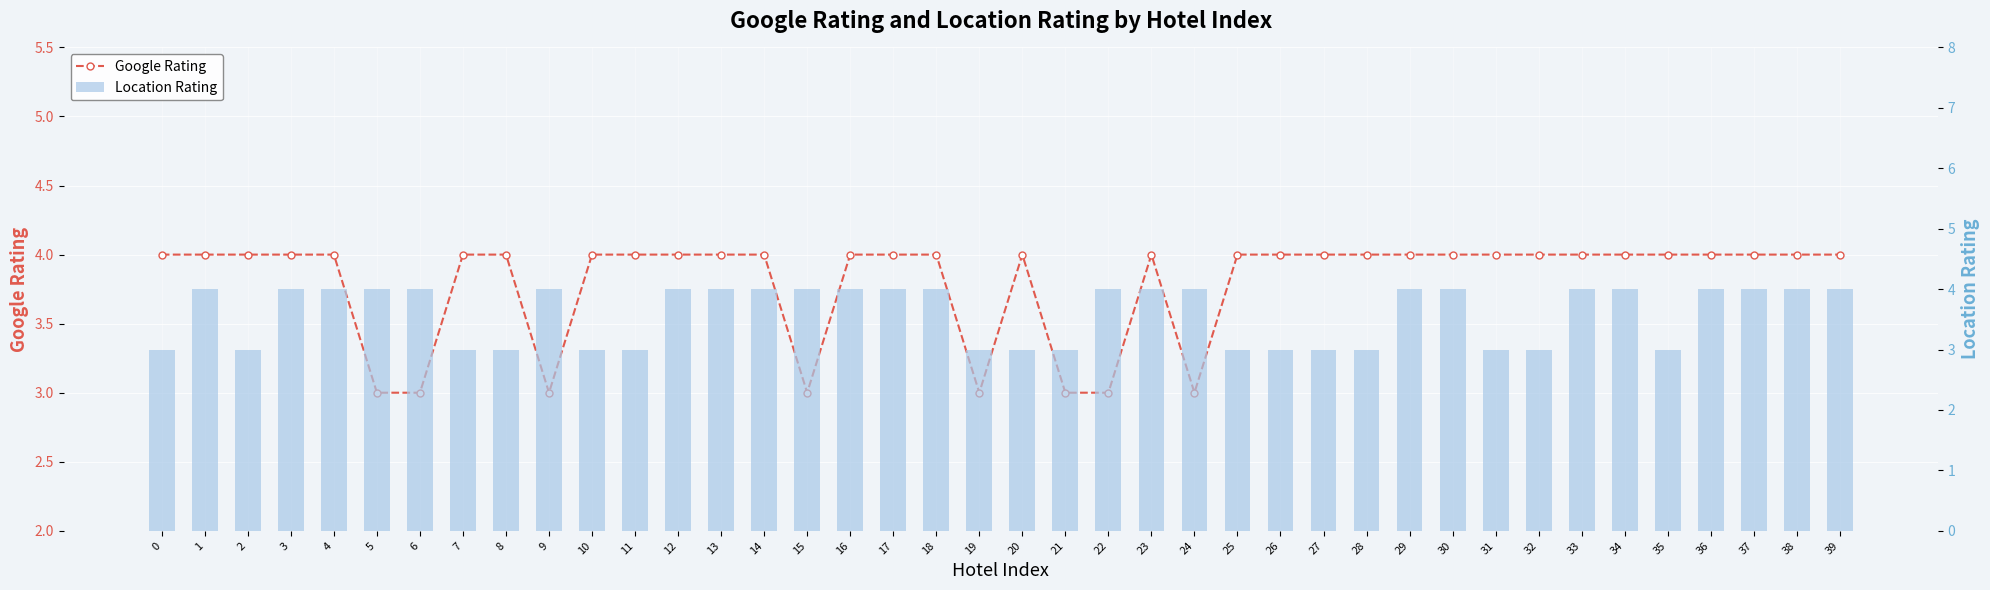

Rank the categories by Location Rating value from highest to lowest.

1, 3, 4, 5, 6, 9, 12, 13, 14, 15, 16, 17, 18, 22, 23, 24, 29, 30, 33, 34, 36, 37, 38, 39, 0, 2, 7, 8, 10, 11, 19, 20, 21, 25, 26, 27, 28, 31, 32, 35